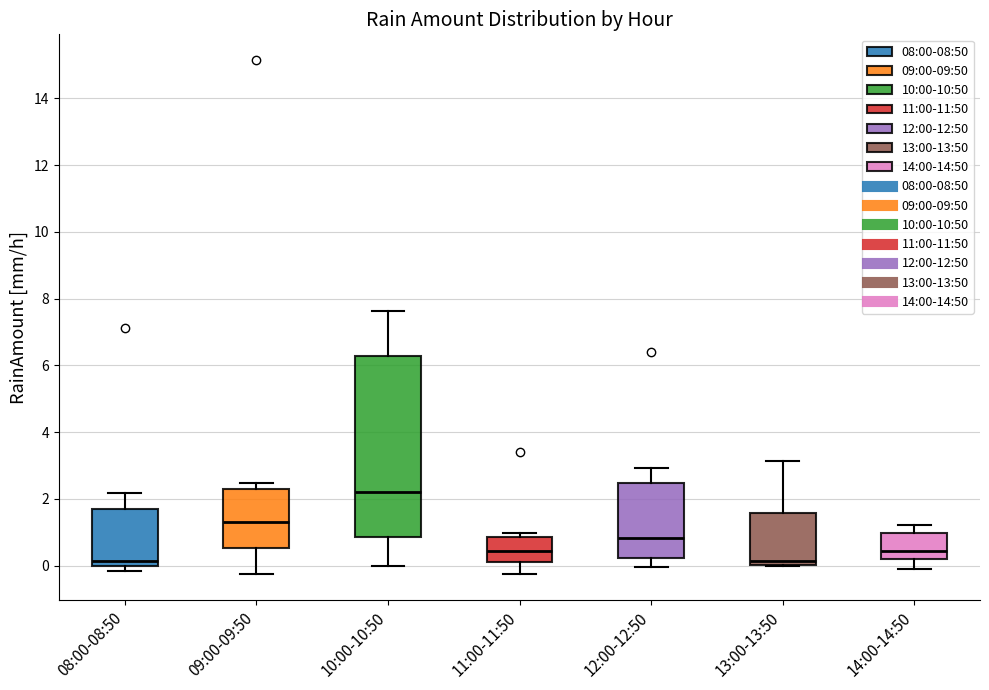

Where is the lower edge of the box for 10:00-10:50 on the y-axis? The values are not printed on the chart, so give them approximately, as read against the axis.

0.8